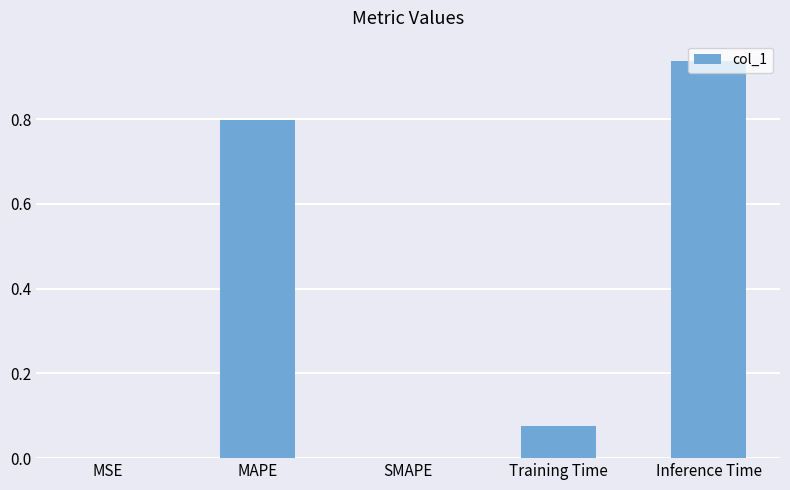

At which category does the chart reach its peak across all series?

Inference Time